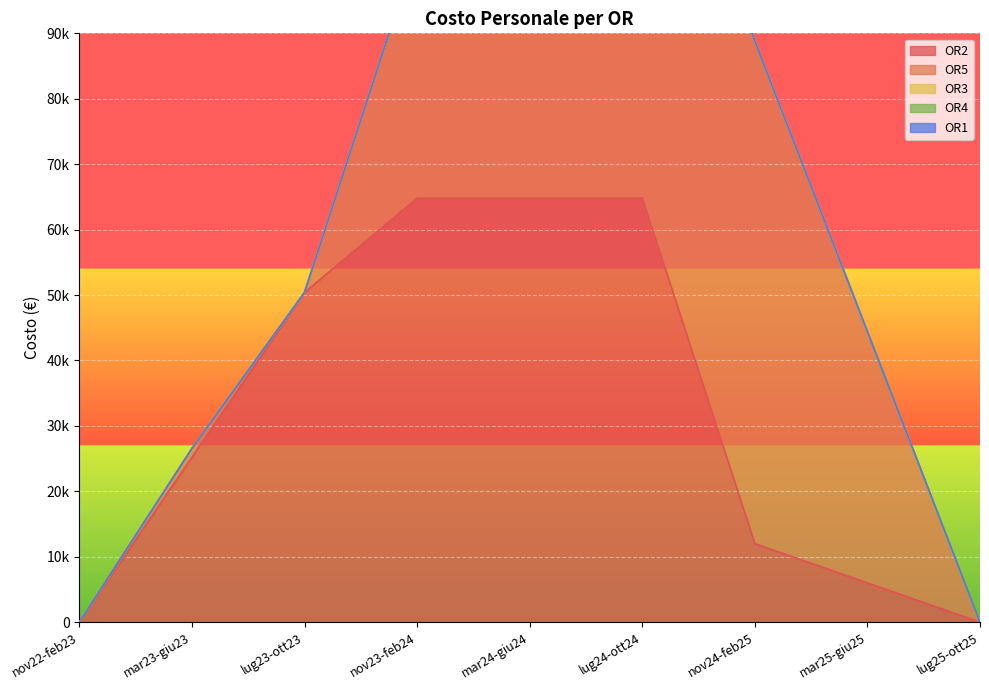

Is it true that OR3 equals 0 at nov24-feb25?

True